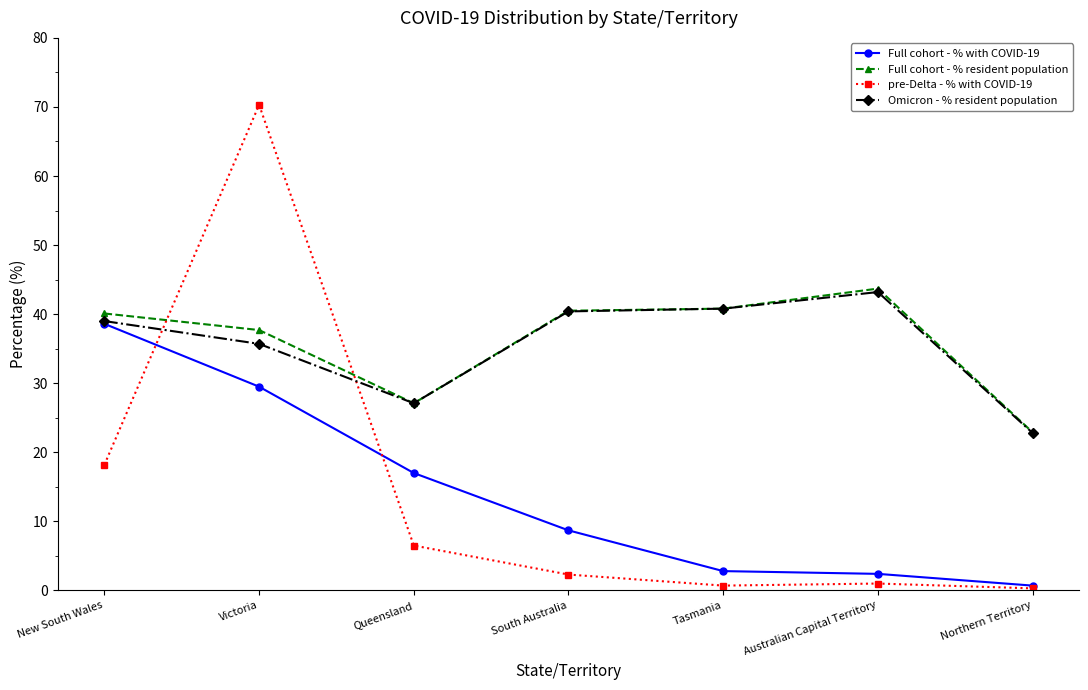

Which series changed the most between Victoria and Queensland?

pre-Delta - % with COVID-19